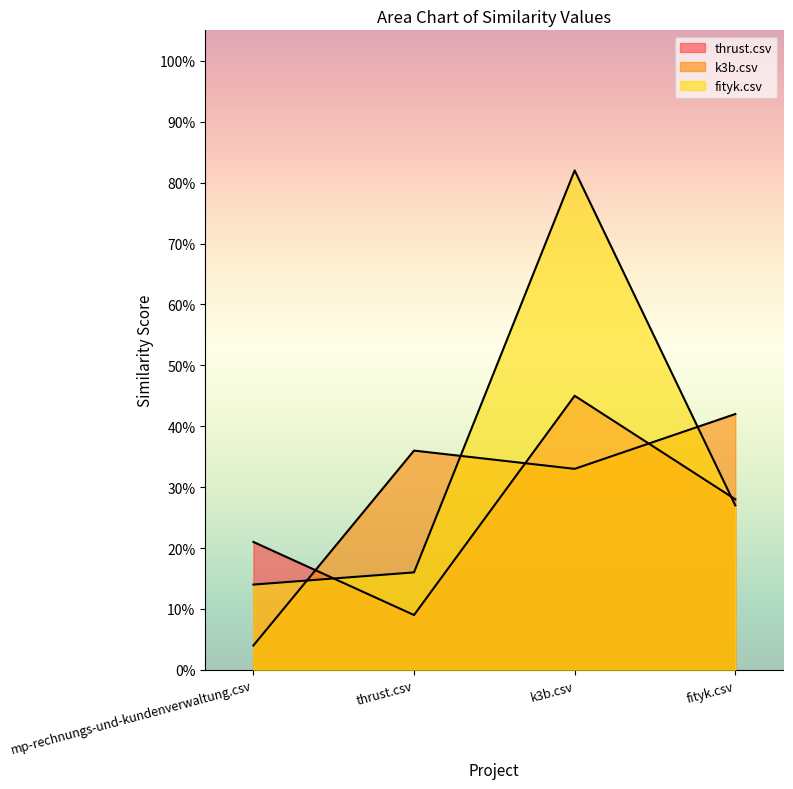

At which category is the sum across all series the highest?

k3b.csv